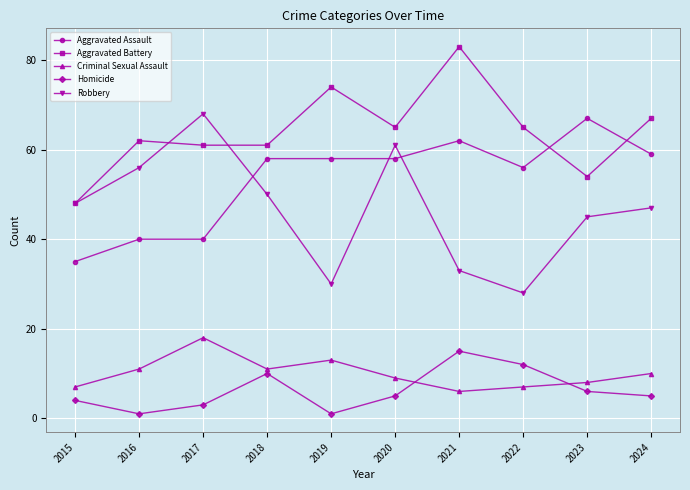

At 2016, list the series in order from largest to smallest.

Aggravated Battery, Robbery, Aggravated Assault, Criminal Sexual Assault, Homicide